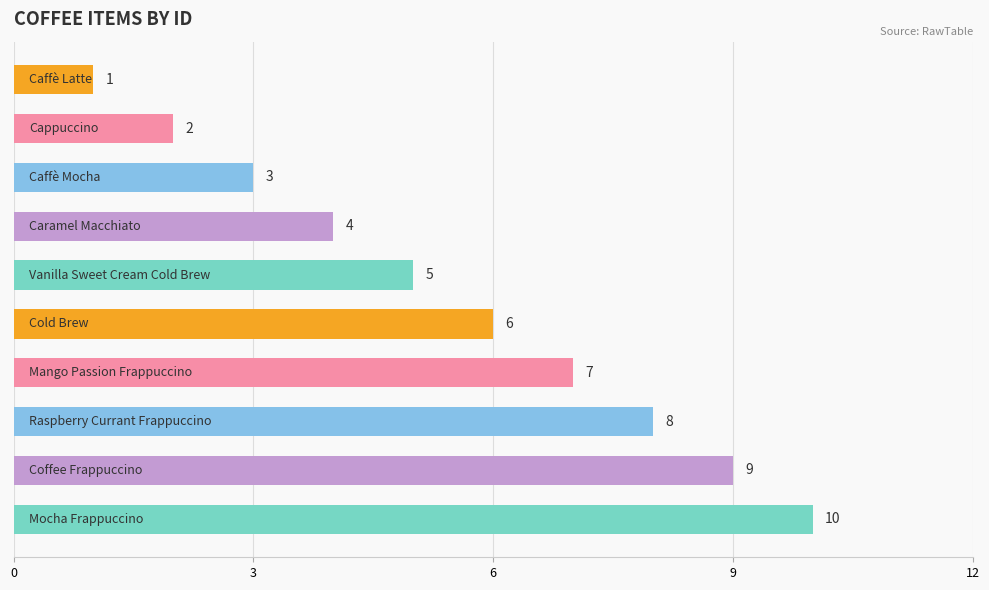

What is the minimum value shown in the chart?

1